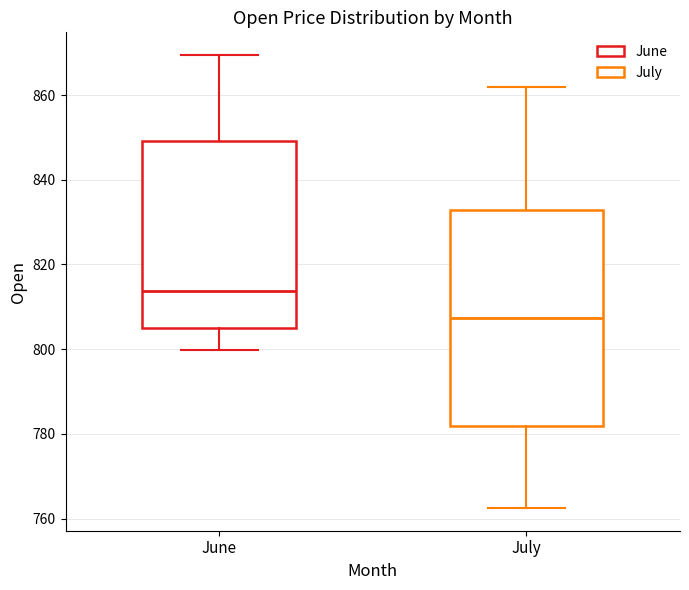

Reading left to right, transcribe this box plot: for each box, give where its median line is, the range the box spans, and where its two whiskers end, as read against the y-axis. The values are not printed on the chart, so give them approximately, as read against the axis.

June: median 814, box 806 to 850, whiskers 800 to 870
July: median 808, box 782 to 832, whiskers 762 to 862